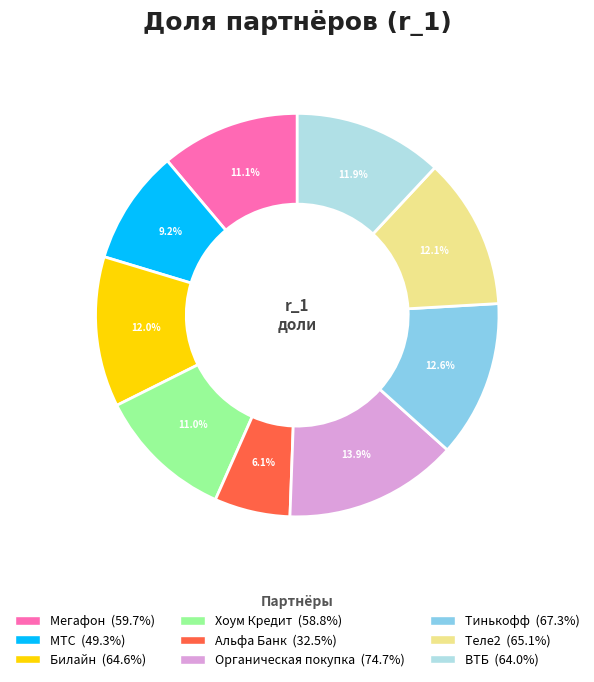

Is there any slice that represents more than half of the pie?

No